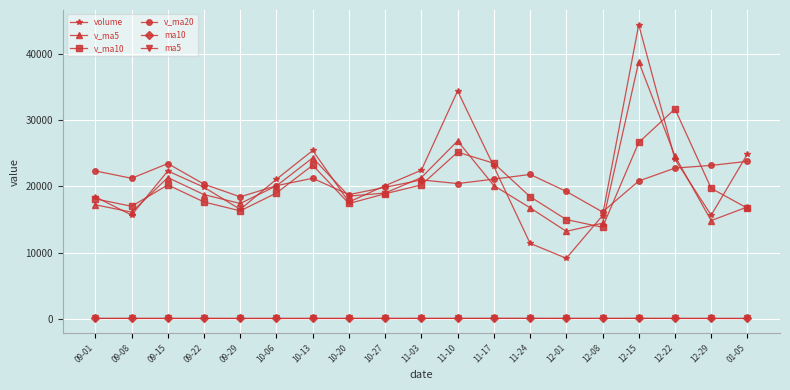

True or false: ma5 has more than 0 interior local peaks.

True